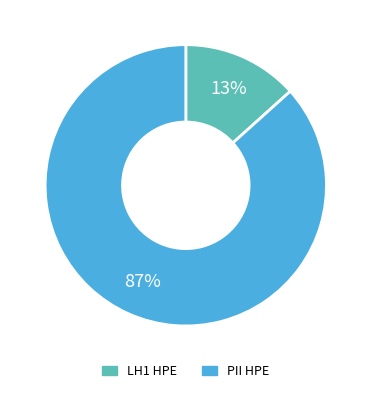

Between PII HPE and LH1 HPE, which is larger?

PII HPE